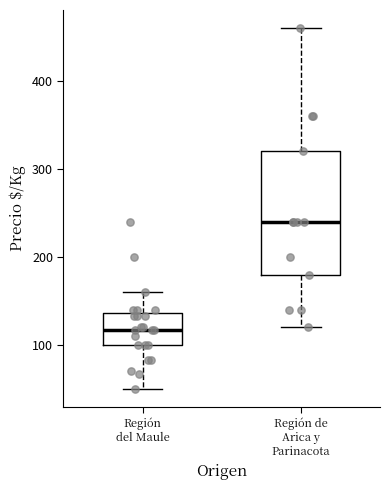

Reading left to right, read every box against the y-axis: the position of its median line, the range the box covers, and the ends of its whiskers. The values are not printed on the chart, so give them approximately, as read against the axis.

Región del Maule: median 120, box 100 to 140, whiskers 50 to 160
Región de Arica y Parinacota: median 240, box 180 to 320, whiskers 120 to 460